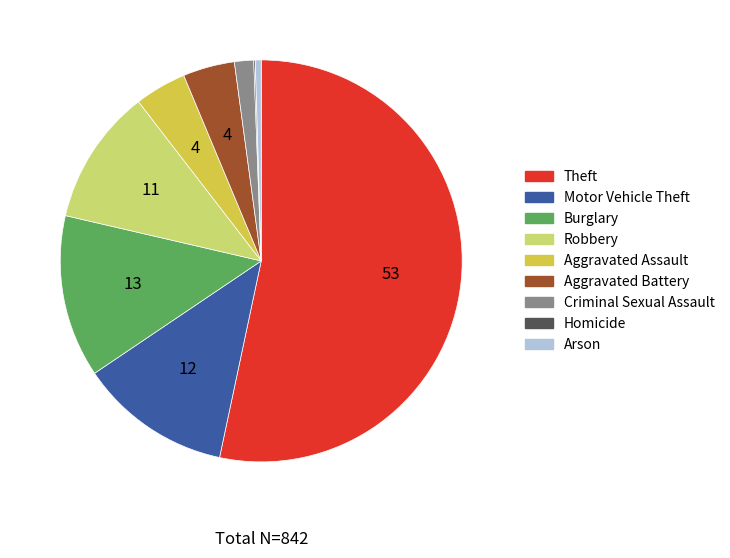

Is there any slice that represents more than half of the pie?

Yes